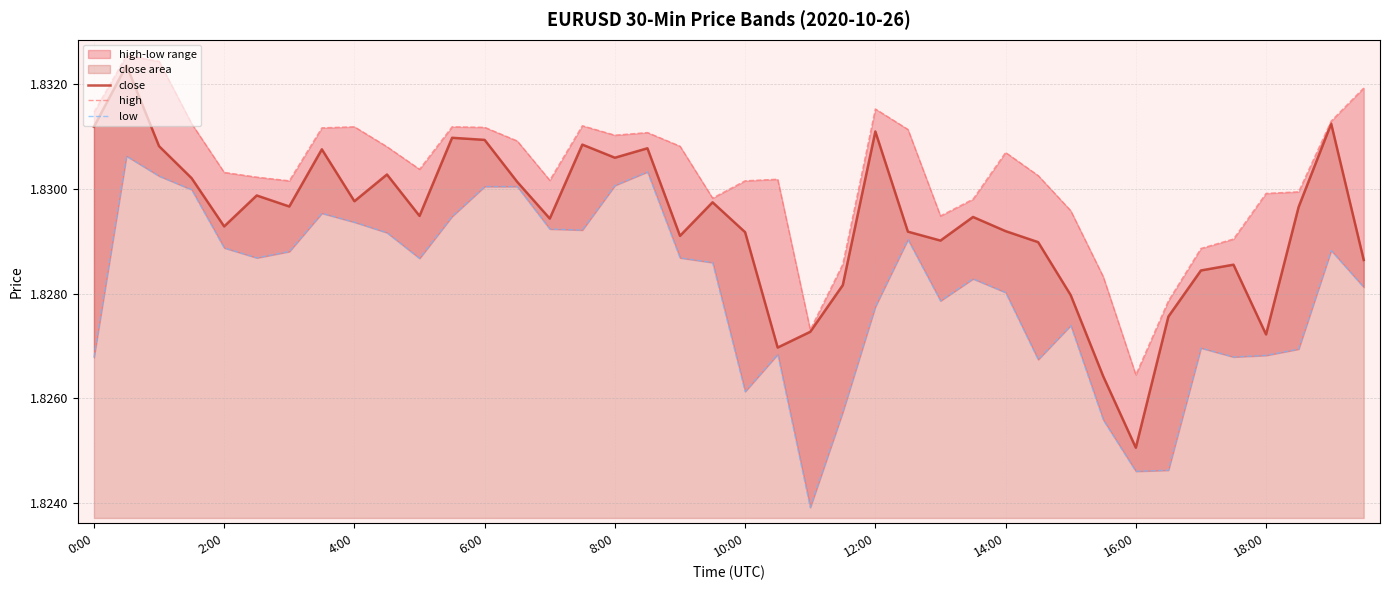

Rank the series by their average value, from highest to lowest.

high, close, low